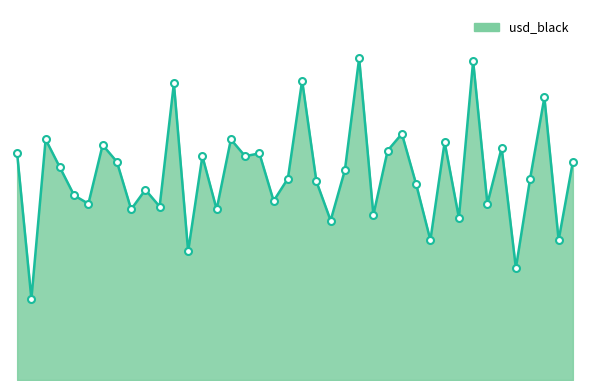

Does the chart have visible grid lines?

No